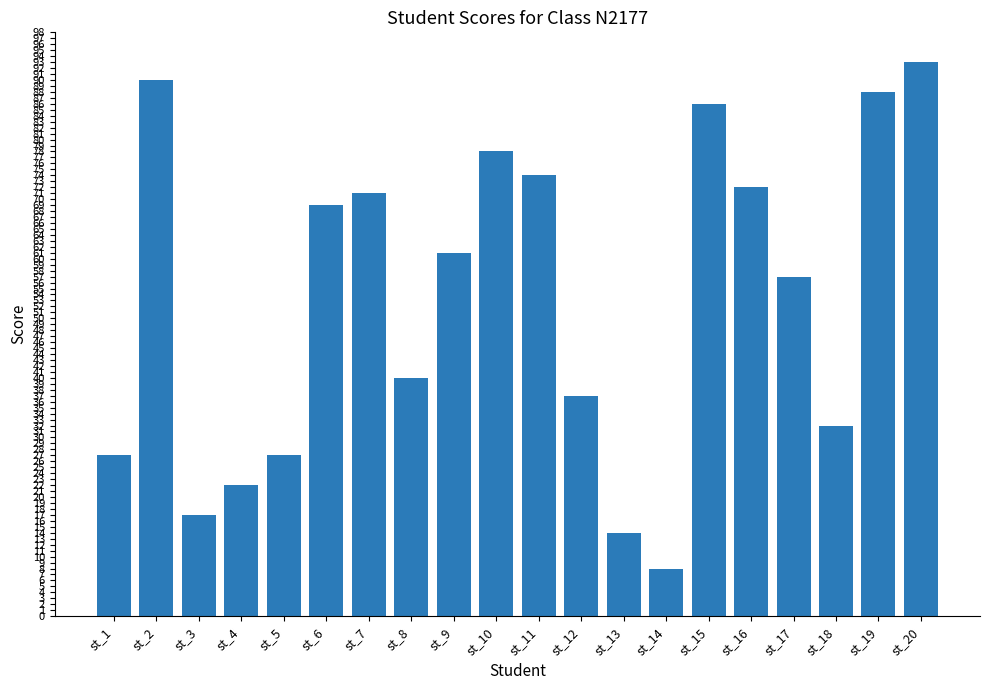

Are the bars grouped side by side (vs. stacked)?

No